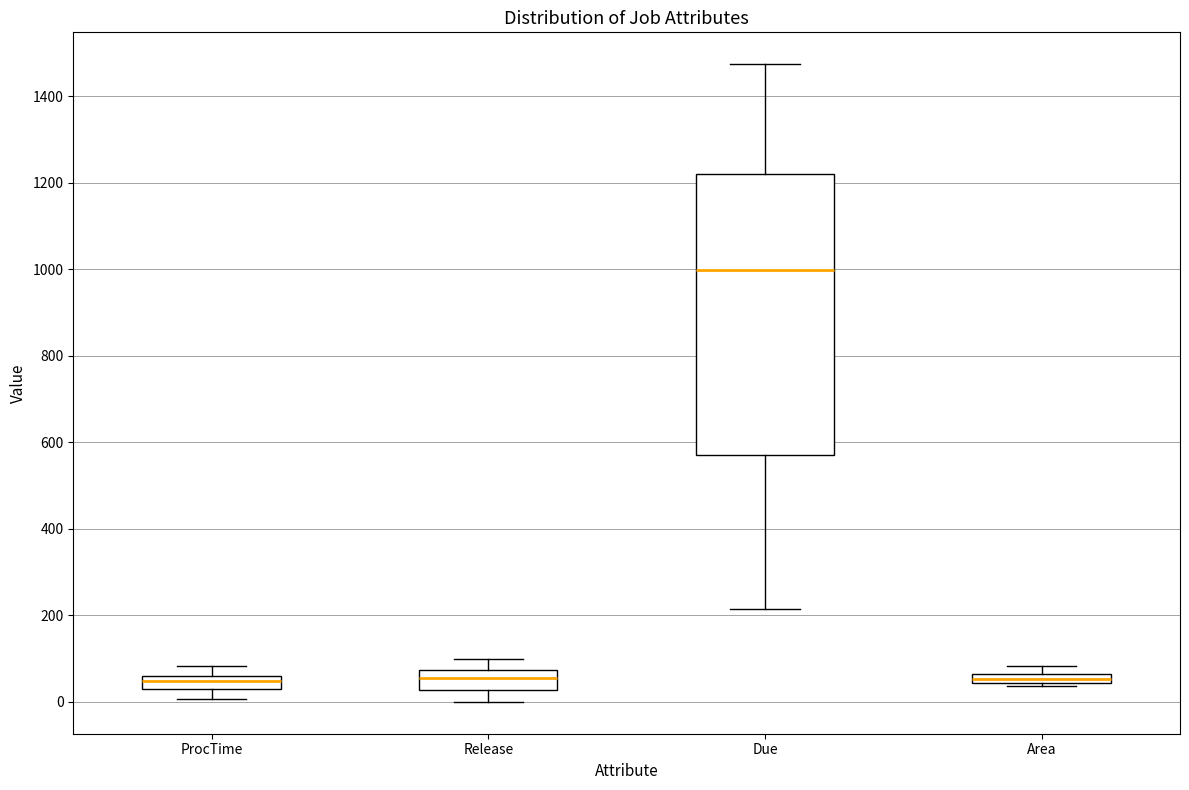

Which box is the tallest, from its lower edge to its upper edge?

Due